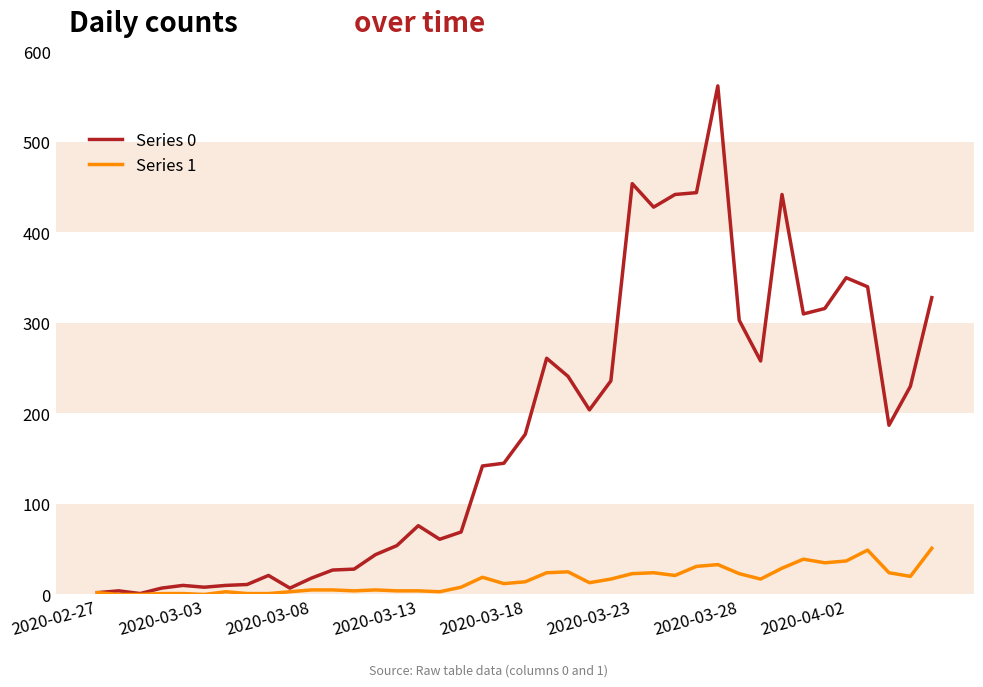

Which series has the largest range (max minus min)?

Series 0